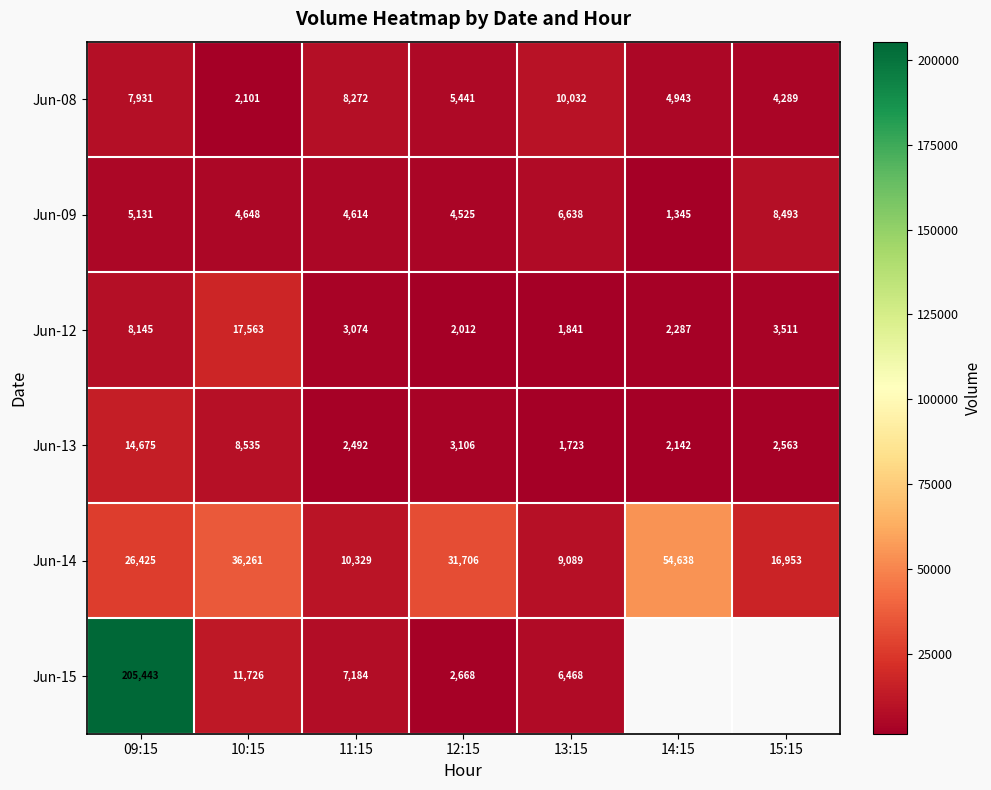

What is the maximum value shown in the chart?

205443.0